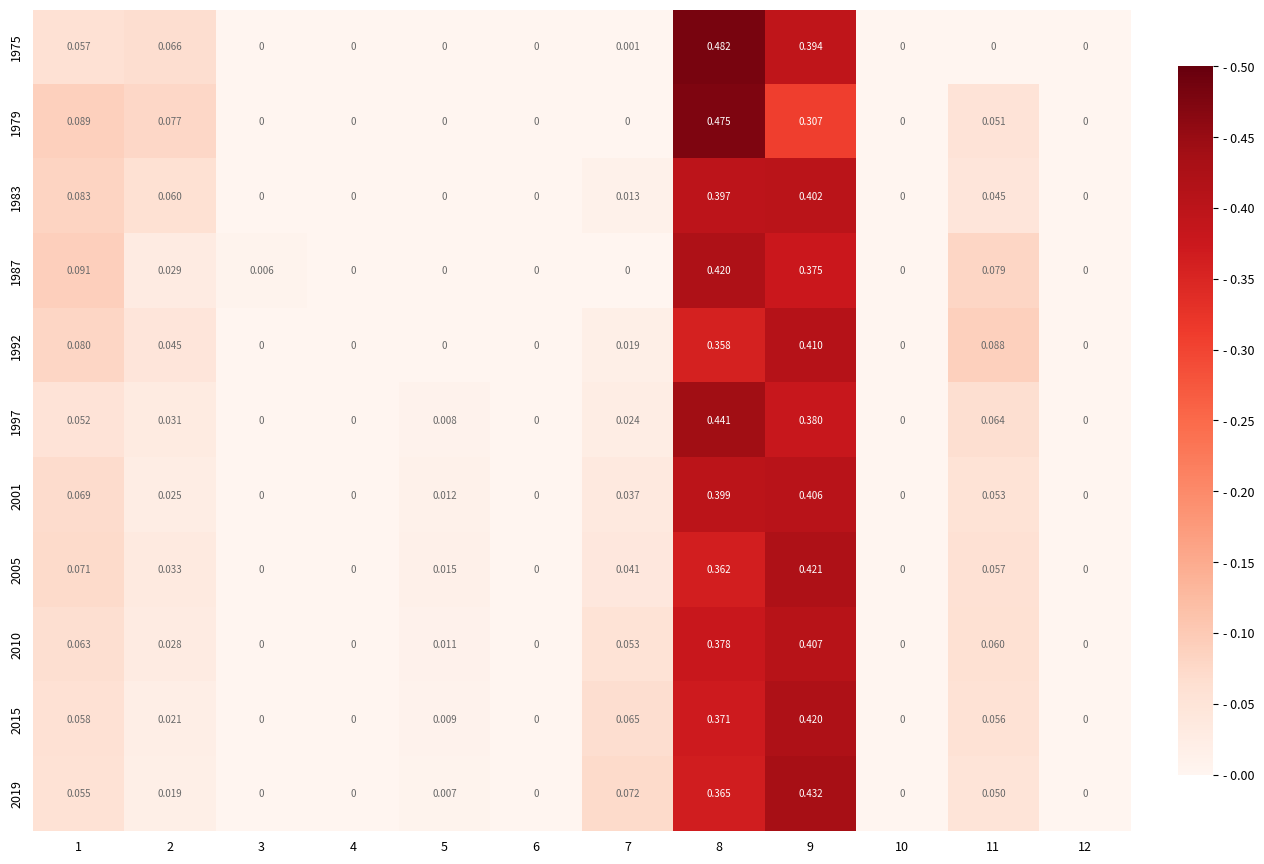

Count the number of categories in the chart.

12